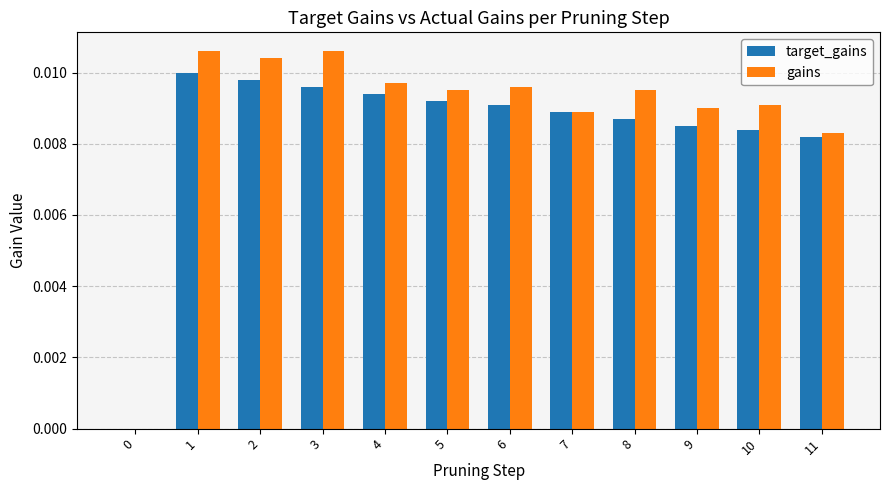

Which series has the largest total across all categories?

gains